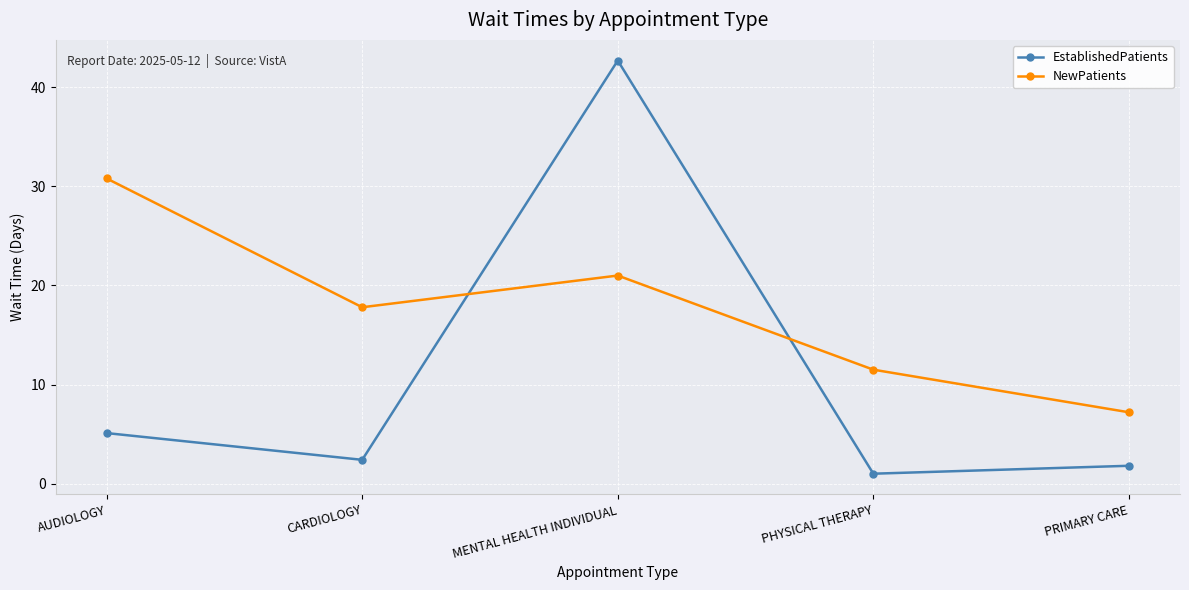

Reading left to right, extract all data points from this chart.

EstablishedPatients: AUDIOLOGY=5.1	CARDIOLOGY=2.4	MENTAL HEALTH INDIVIDUAL=42.7	PHYSICAL THERAPY=1.0	PRIMARY CARE=1.8
NewPatients: AUDIOLOGY=30.8	CARDIOLOGY=17.8	MENTAL HEALTH INDIVIDUAL=21.0	PHYSICAL THERAPY=11.5	PRIMARY CARE=7.2